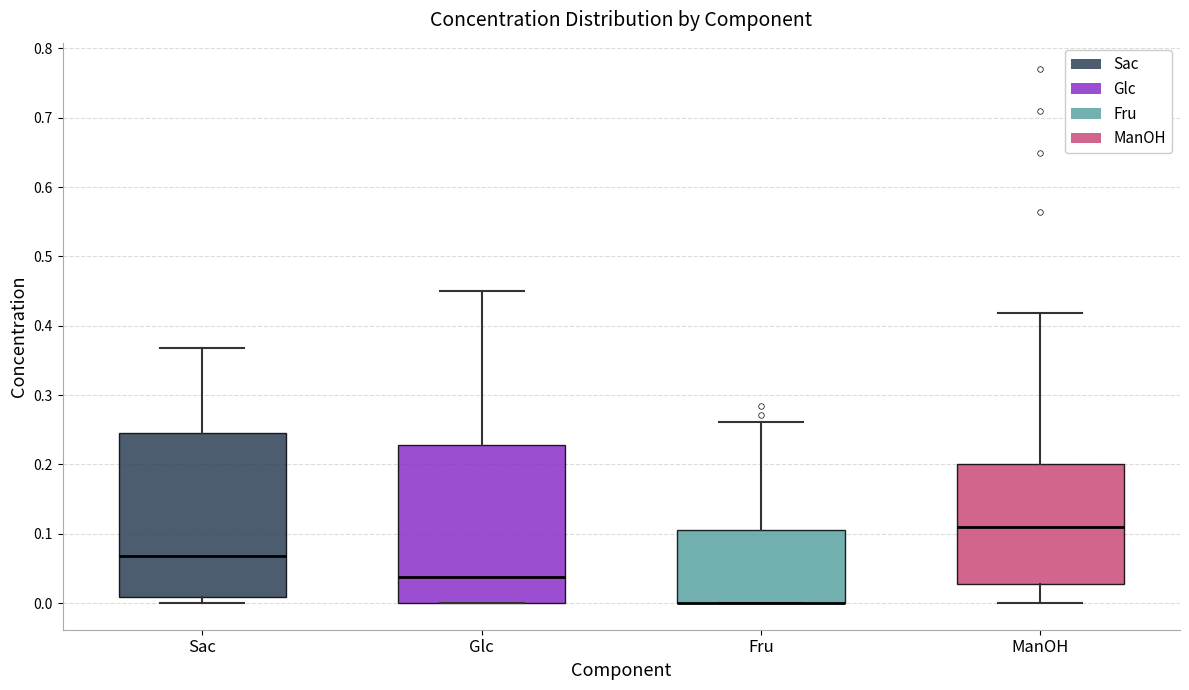

Reading left to right, transcribe this box plot: for each box, give where its median line is, the range the box spans, and where its two whiskers end, as read against the y-axis. The values are not printed on the chart, so give them approximately, as read against the axis.

Sac: median 0.07, box 0.01 to 0.24, whiskers 0.00 to 0.37
Glc: median 0.04, box 0.00 to 0.23, whiskers 0.00 to 0.45
Fru: median 0.00 (drawn on the box's lower edge), box 0.00 to 0.10, whiskers 0.00 to 0.26
ManOH: median 0.11, box 0.03 to 0.20, whiskers 0.00 to 0.42